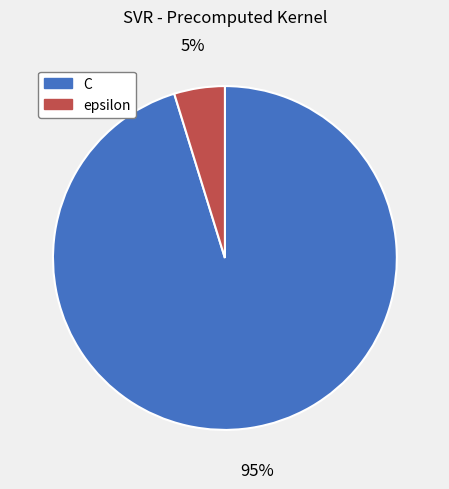

To the nearest percent, what is the difference between the largest and smallest slice percentages?

90%